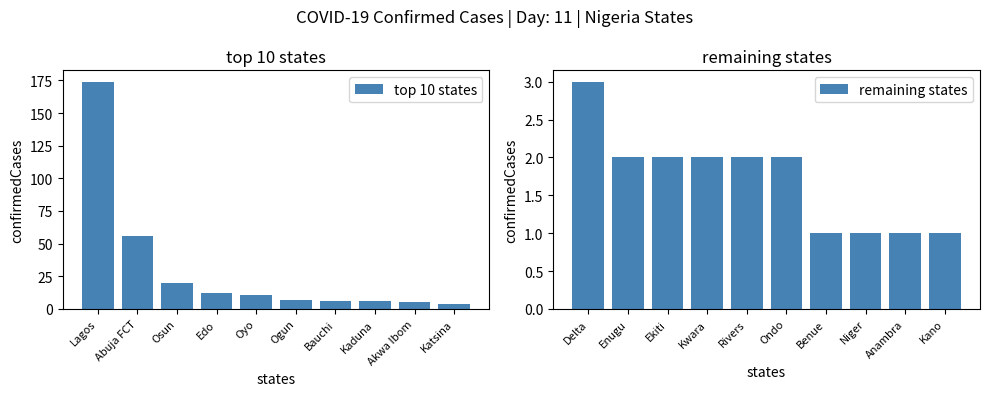

What is the difference between the top 10 states values at Edo and Kaduna?

6